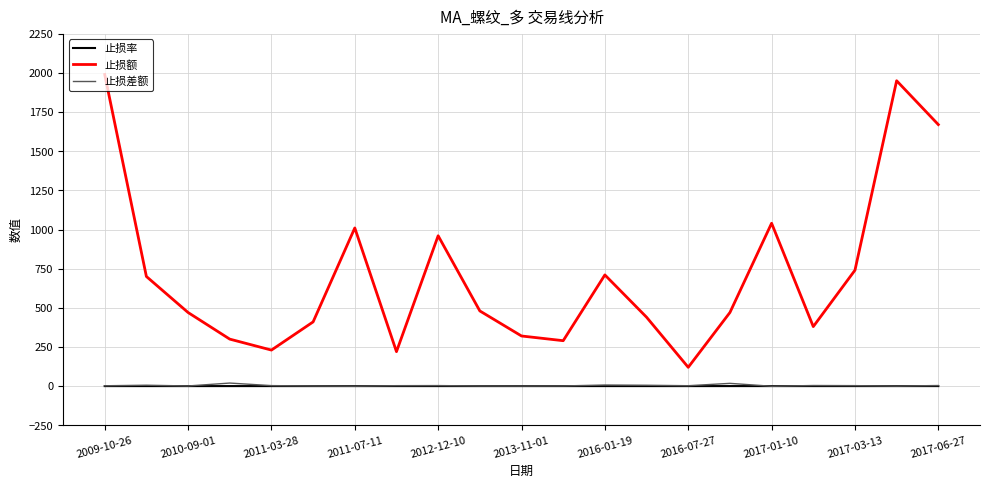

Count the number of data series in this chart.

3